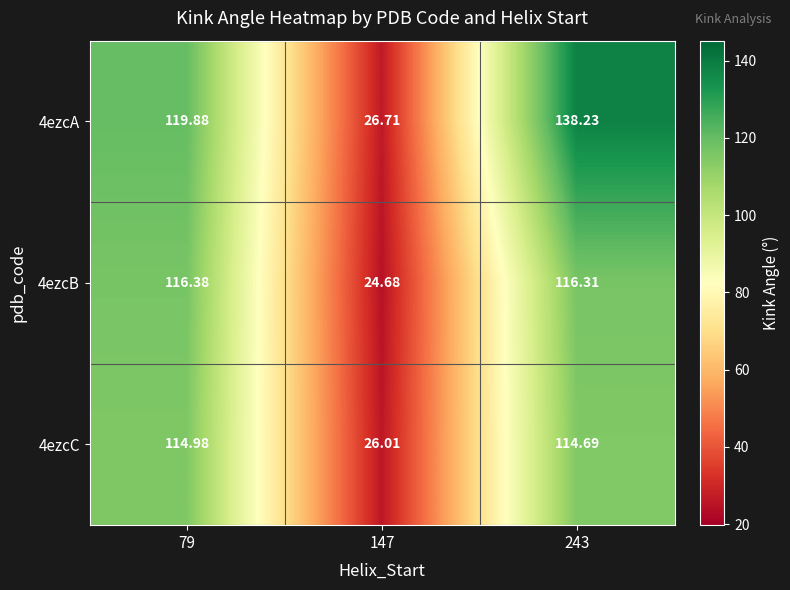

What is the total value across all series at 79?

351.2